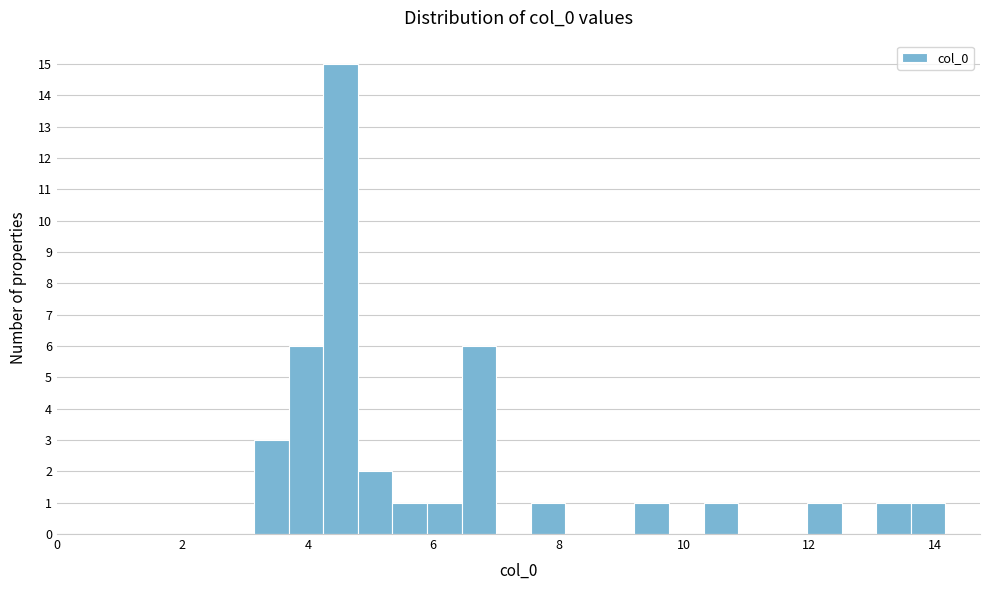

Read against the x-axis, roughly where is the centre of the tallest bar?

4.6